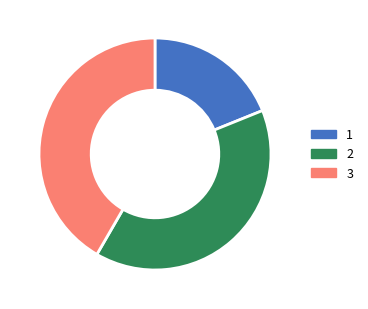

Is there a majority slice in this chart?

No